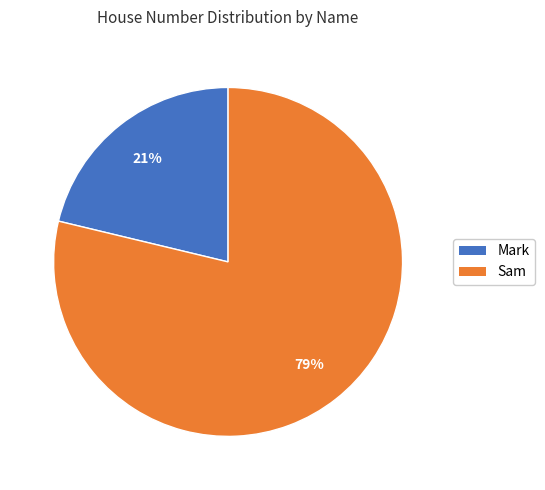

Is it true that Sam is 67% of the pie?

False